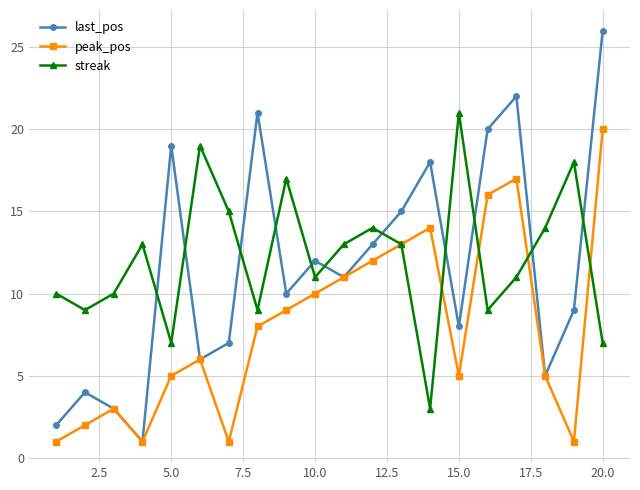

True or false: streak has more than 1 interior local peaks.

True